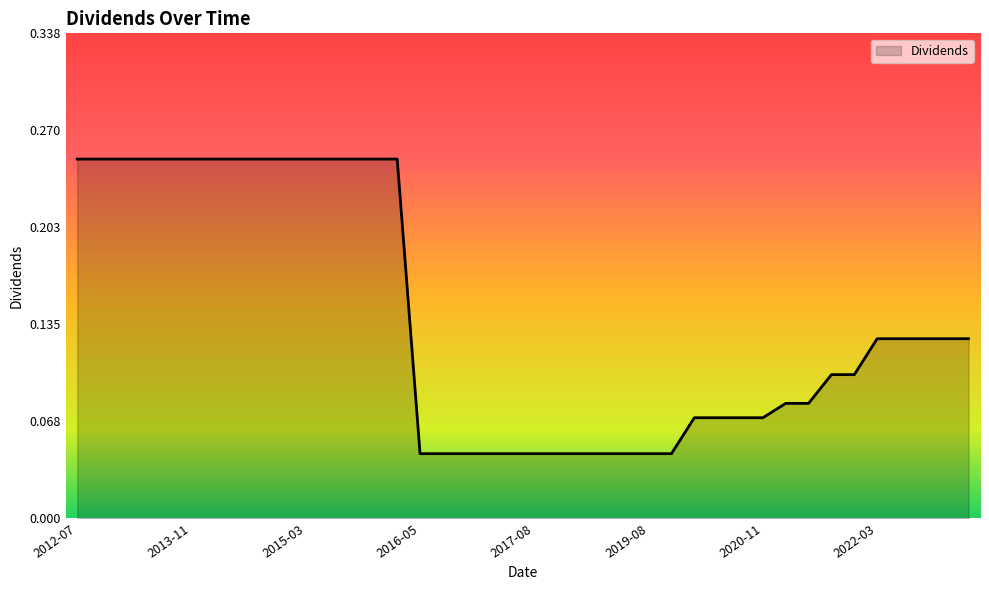

Which label corresponds to the largest value in the chart?

2012-07